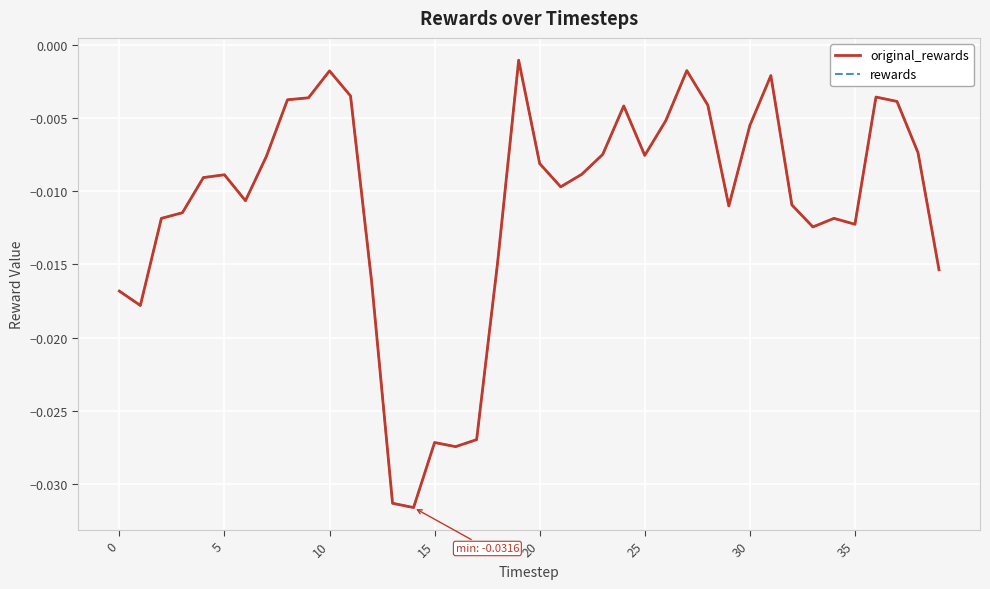

Is this an area chart (filled region under the line)?

No